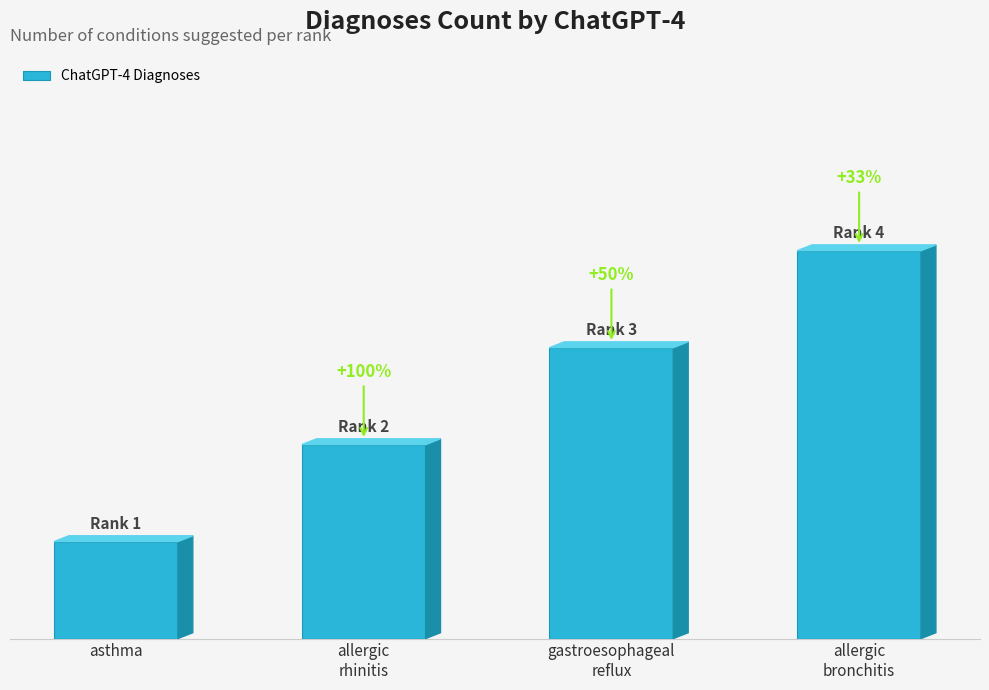

Are the bars horizontal?

No